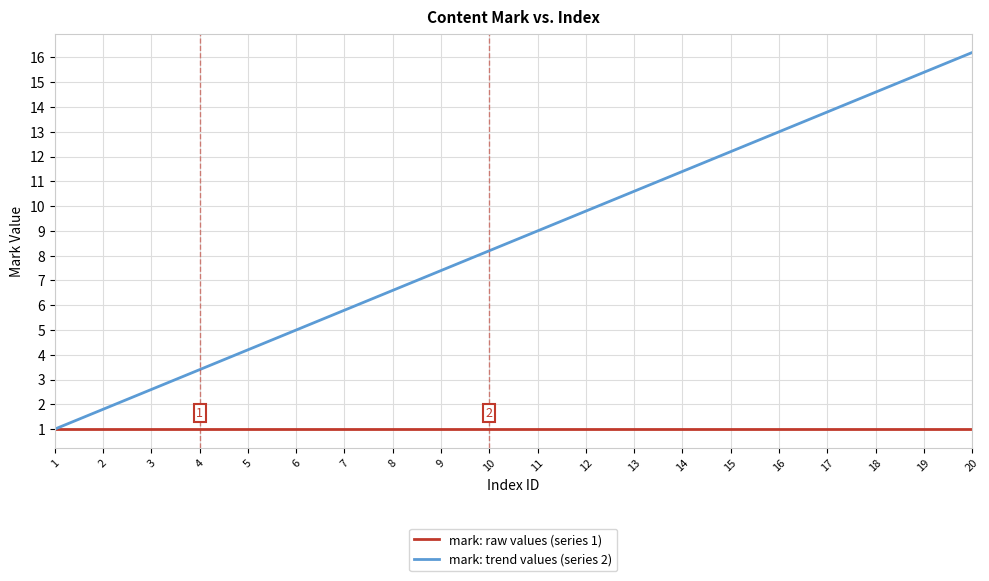

Which series has the largest range (max minus min)?

mark: trend values (series 2)